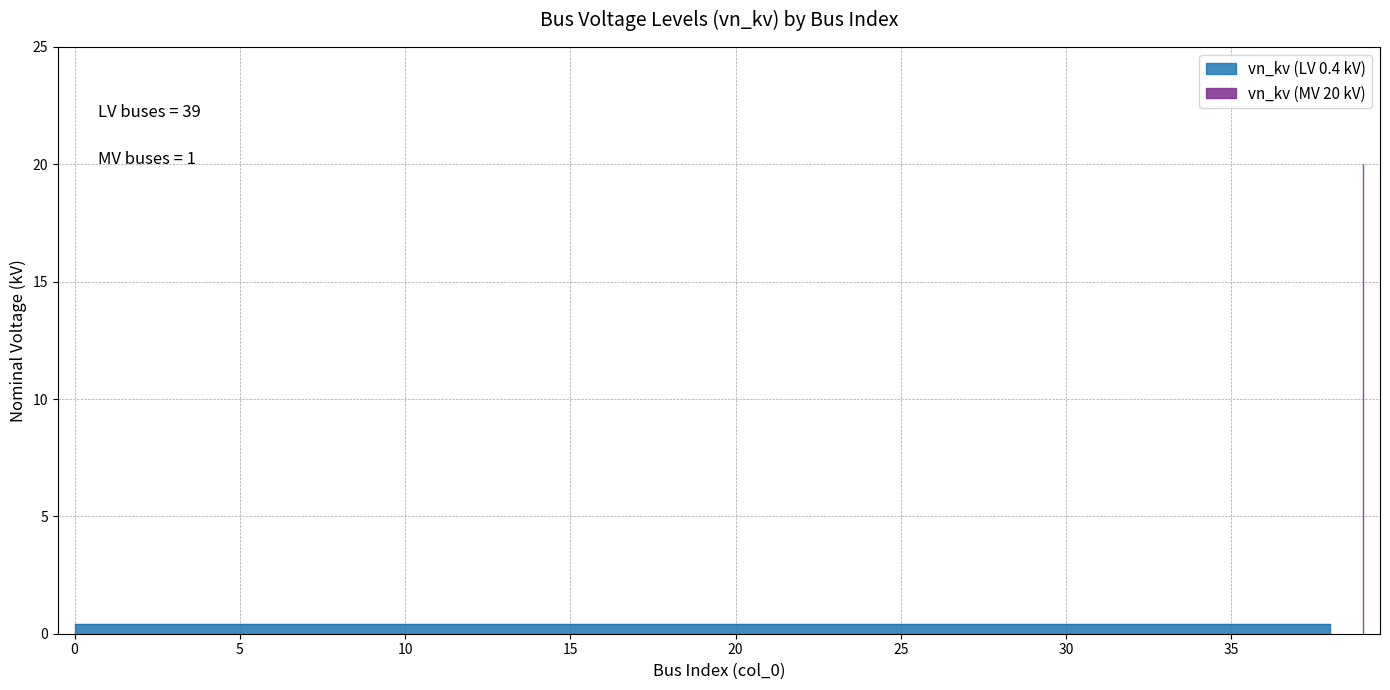

What is the value of the 37th point from the left?

0.4